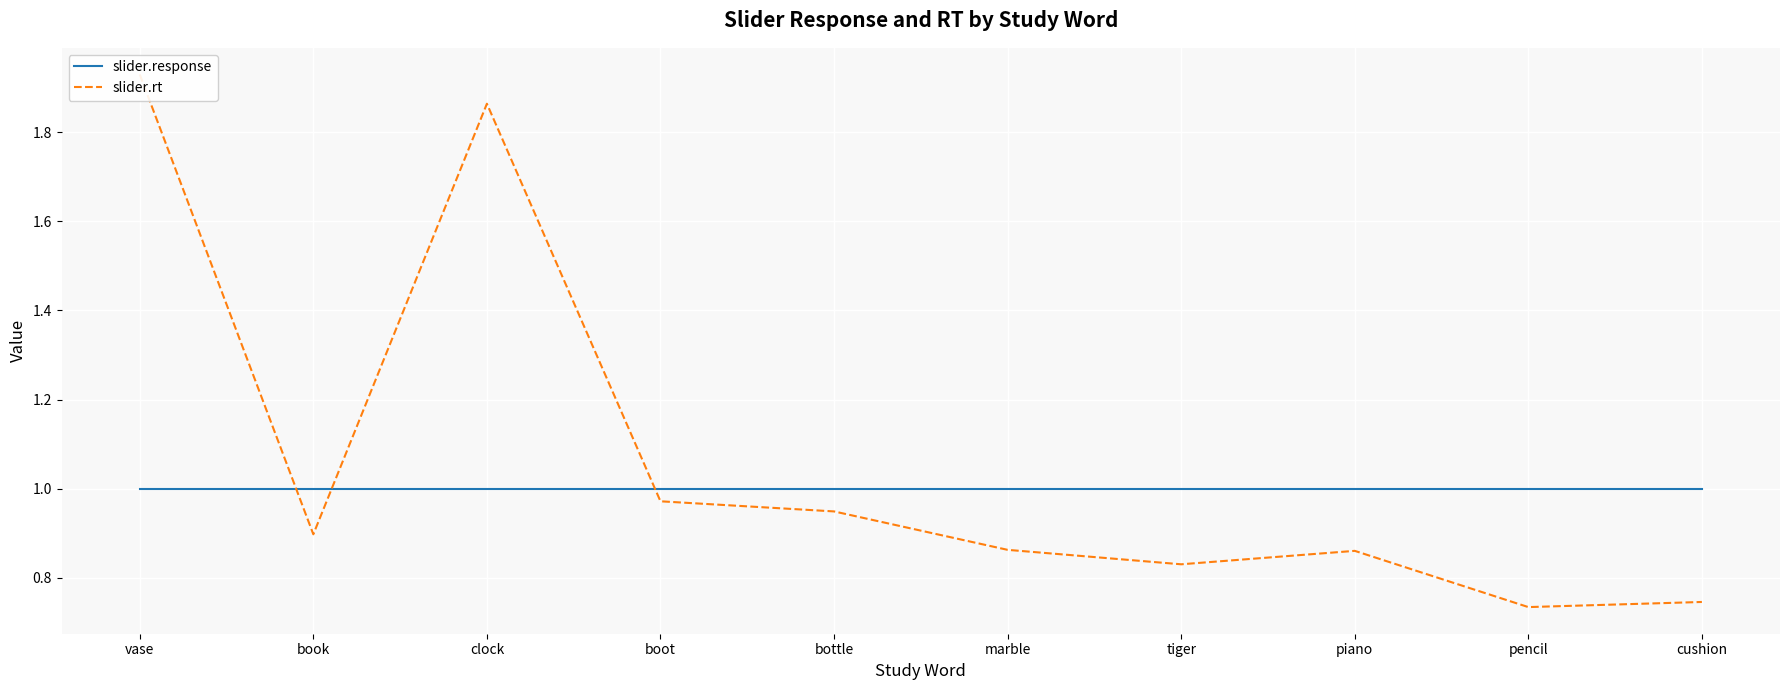

Reading left to right, list all the values displayed in this chart.

slider.response: 1.0	1.0	1.0	1.0	1.0	1.0	1.0	1.0	1.0	1.0
slider.rt: 1.9	0.9	1.9	1.0	0.9	0.9	0.8	0.9	0.7	0.7